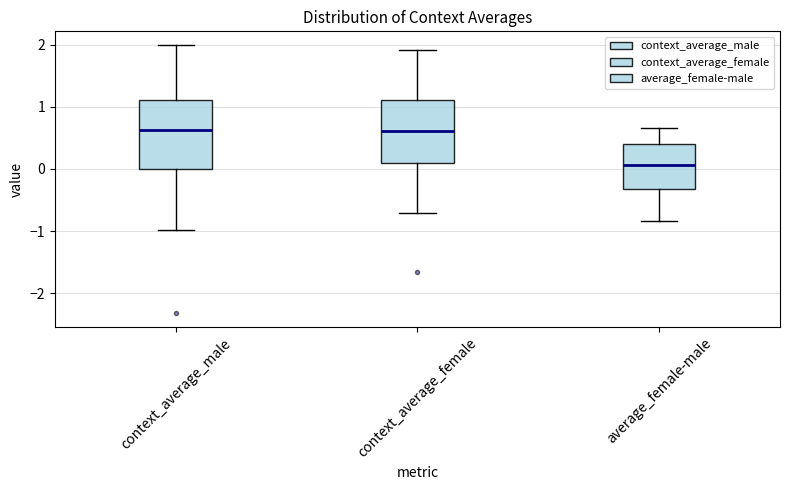

Reading left to right, read every box against the y-axis: the position of its median line, the range the box covers, and the ends of its whiskers. The values are not printed on the chart, so give them approximately, as read against the axis.

context_average_male: median 0.6, box 0.0 to 1.1, whiskers -1.0 to 2.0
context_average_female: median 0.6, box 0.1 to 1.1, whiskers -0.7 to 1.9
average_female-male: median 0.1, box -0.3 to 0.4, whiskers -0.8 to 0.7